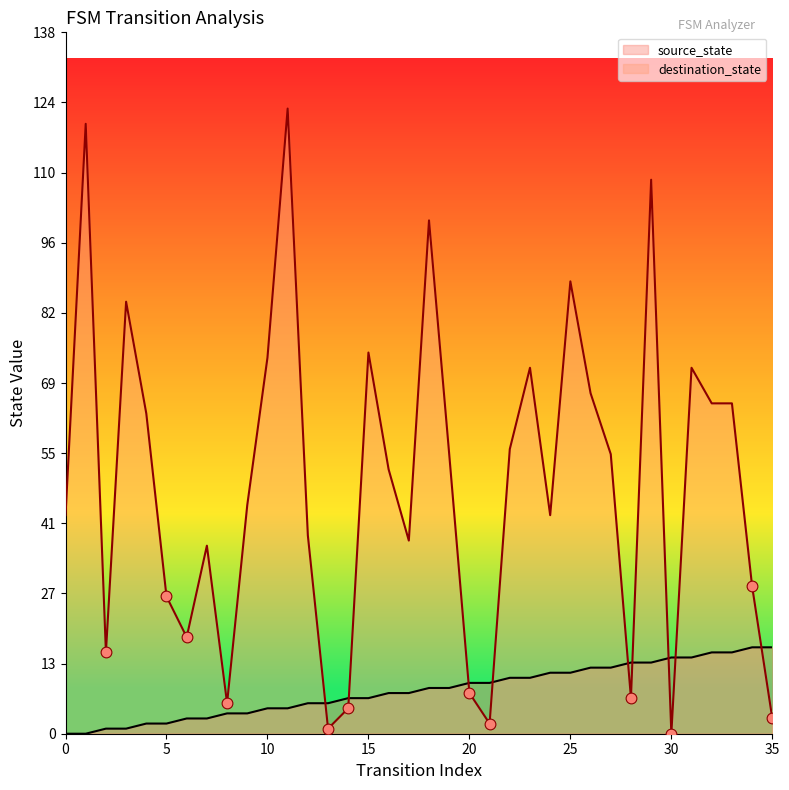

Which series contains the highest Y value?

destination_state